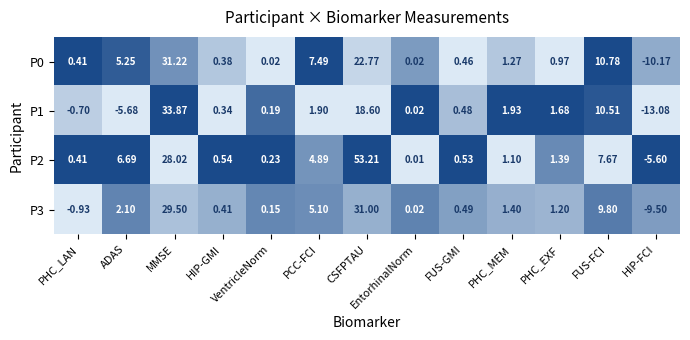

Which label corresponds to the largest value in the chart?

CSFPTAU